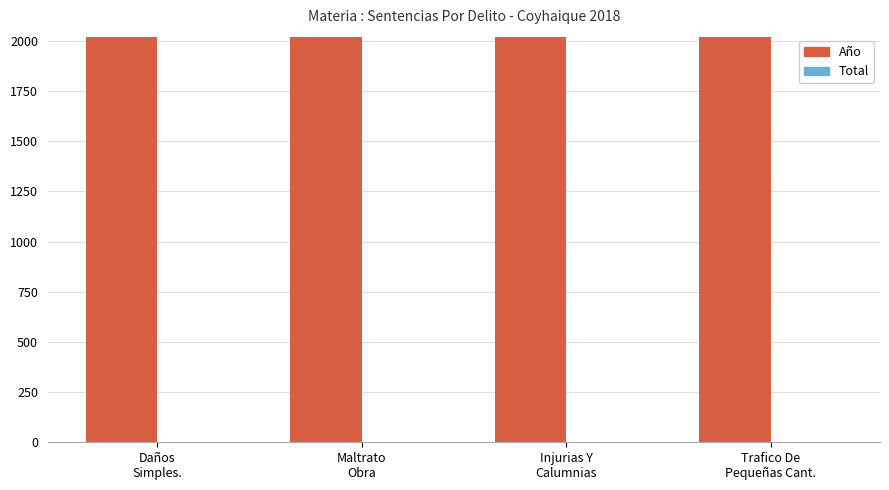

What is the greatest value displayed?

2018